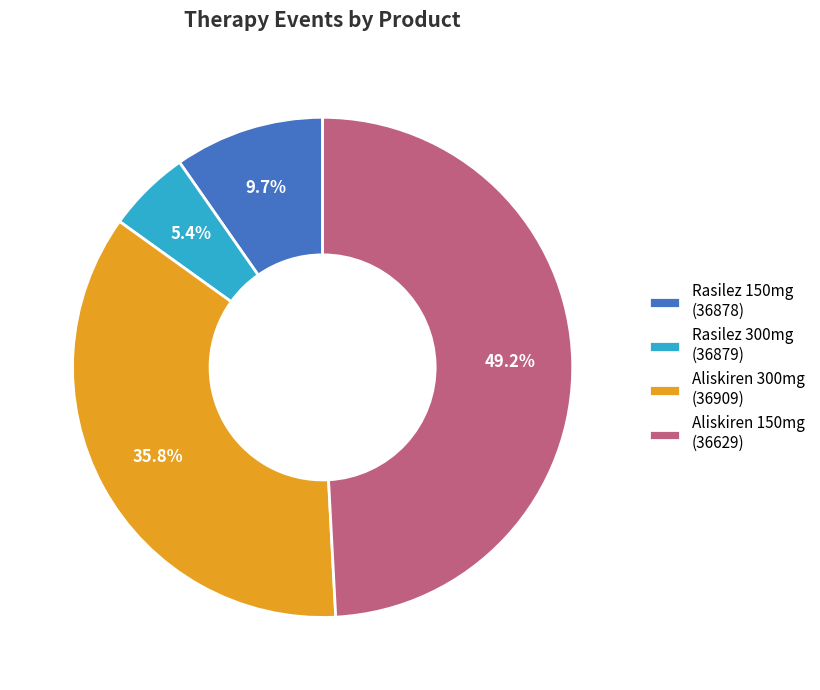

Combined, what portion of the pie is Rasilez 150mg (36878) and Aliskiren 300mg (36909)?

45.5%